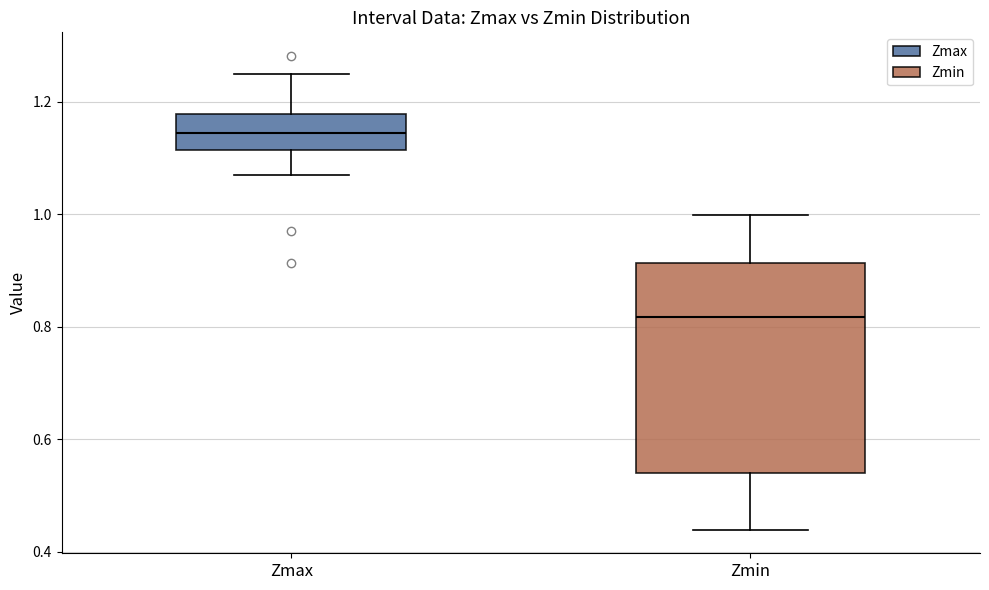

Which box's median line is the highest?

Zmax